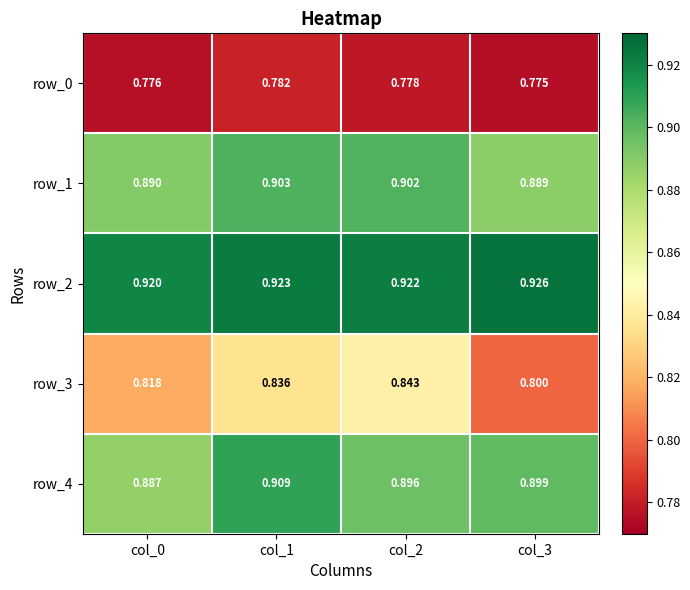

Is the value of row_0 at col_0 greater than the value of row_4 at col_2?

No